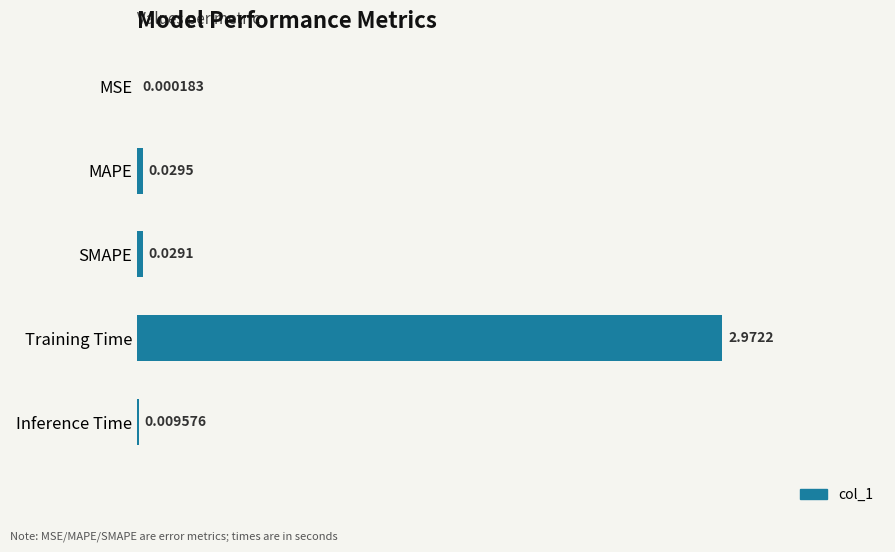

Between SMAPE and MSE, which is larger?

SMAPE